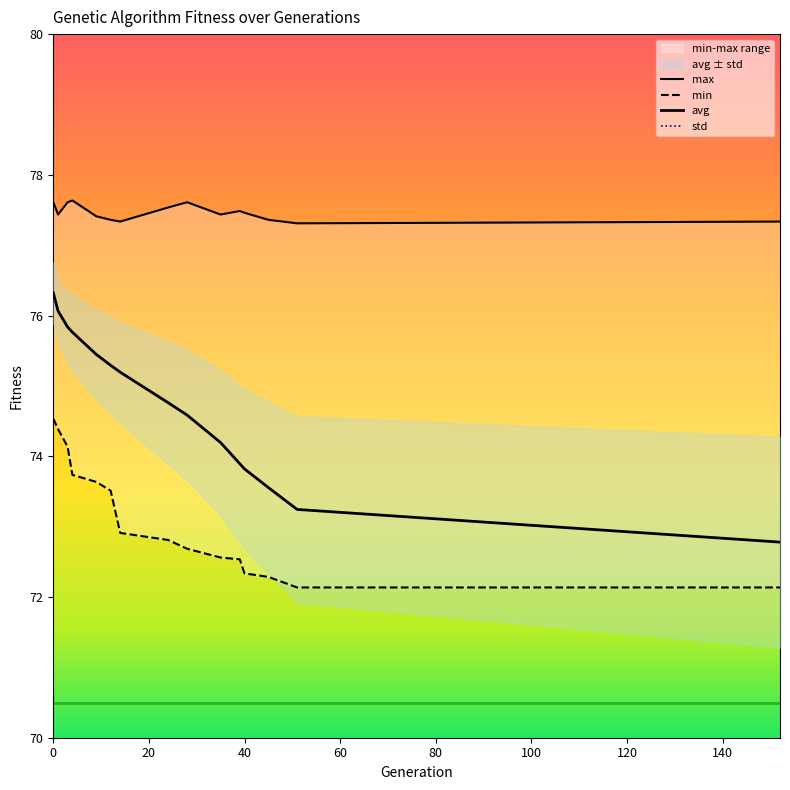

What is the difference between the maximum and minimum values in the max series?

0.3